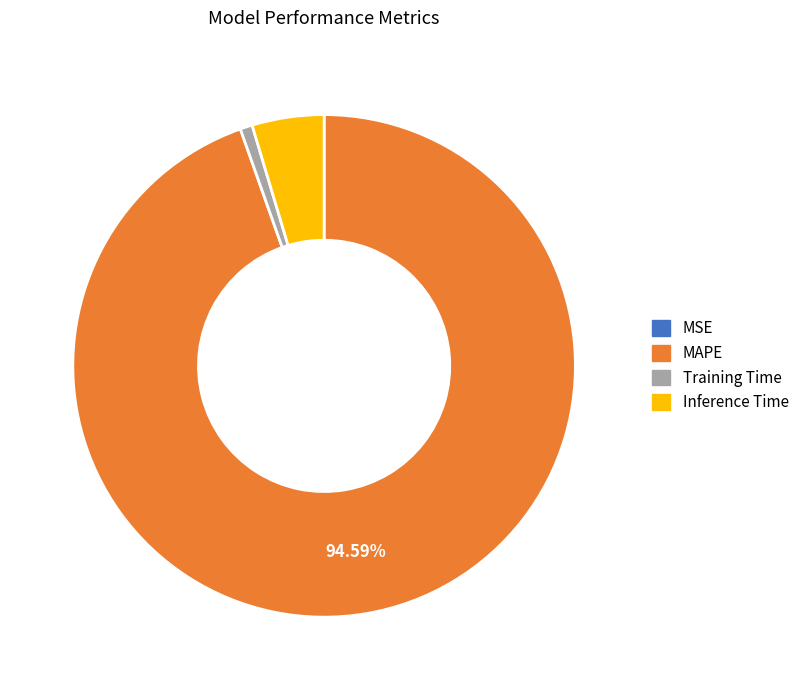

To the nearest percent, what is the difference between the Training Time and MAPE slice percentages?

94%